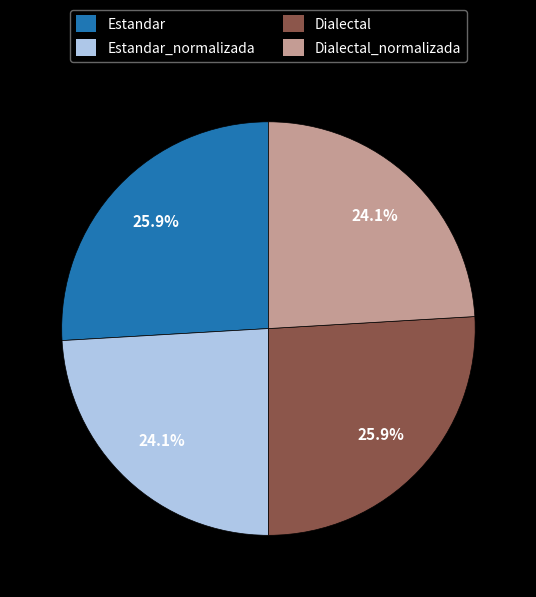

Approximately how many times larger is the value at Dialectal compared to Estandar_normalizada?

1.1